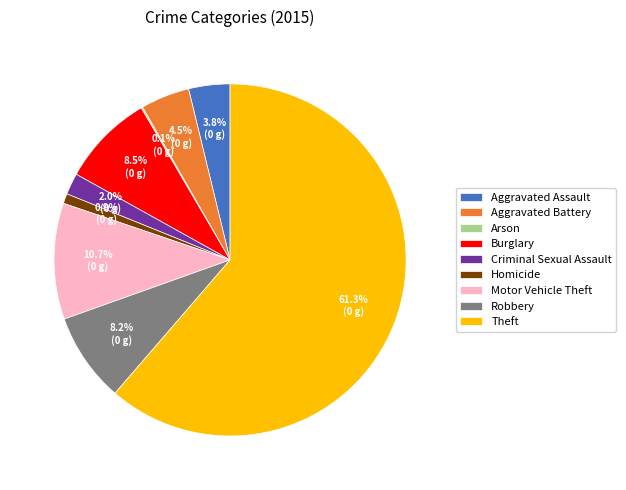

Does Theft account for over 50% of the chart?

Yes